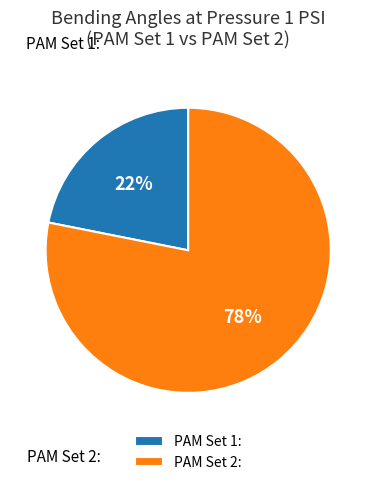

Do PAM Set 1: and PAM Set 2: together represent more than half of the pie?

Yes